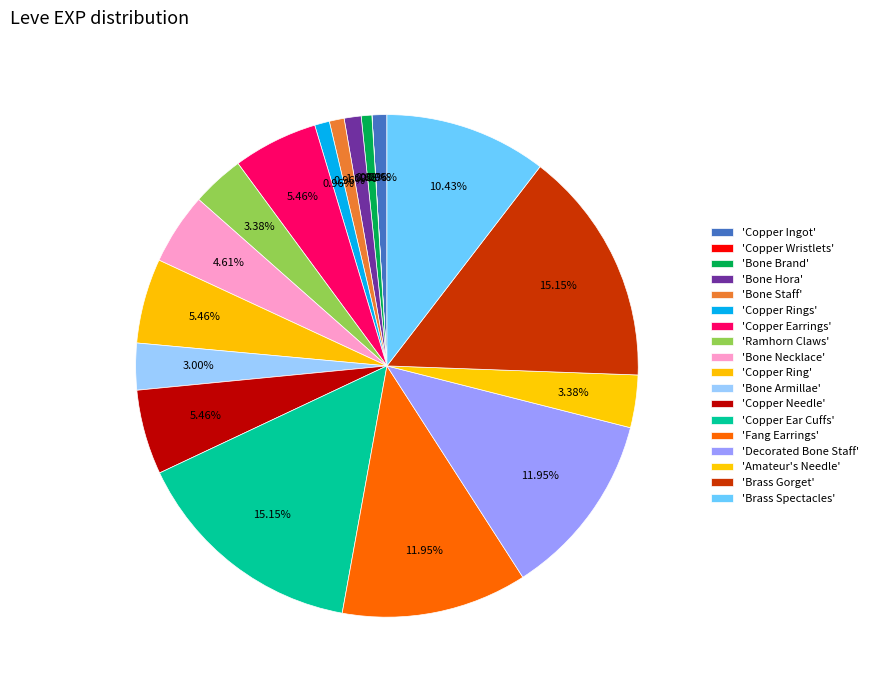

Does any single category account for the majority?

No